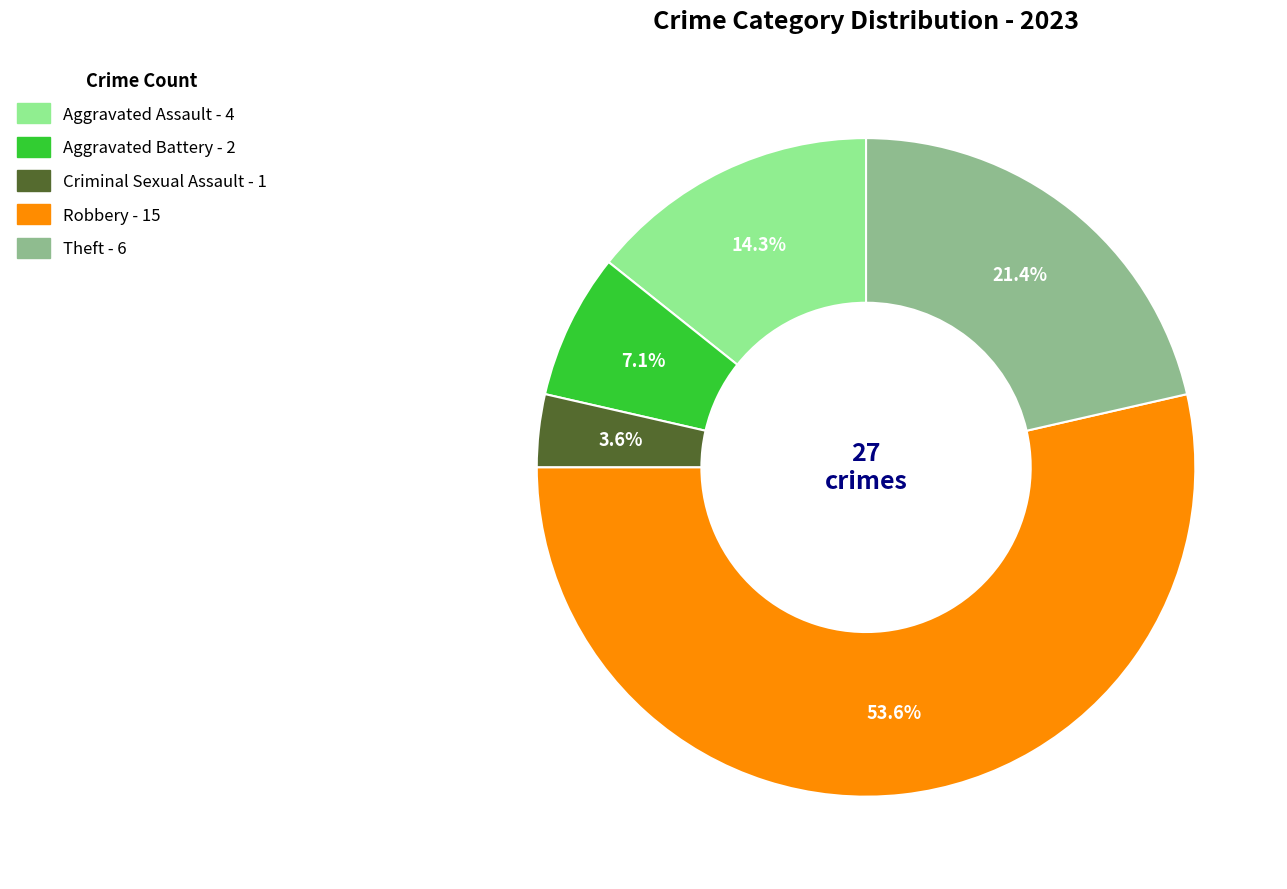

Is there any slice that represents more than half of the pie?

Yes